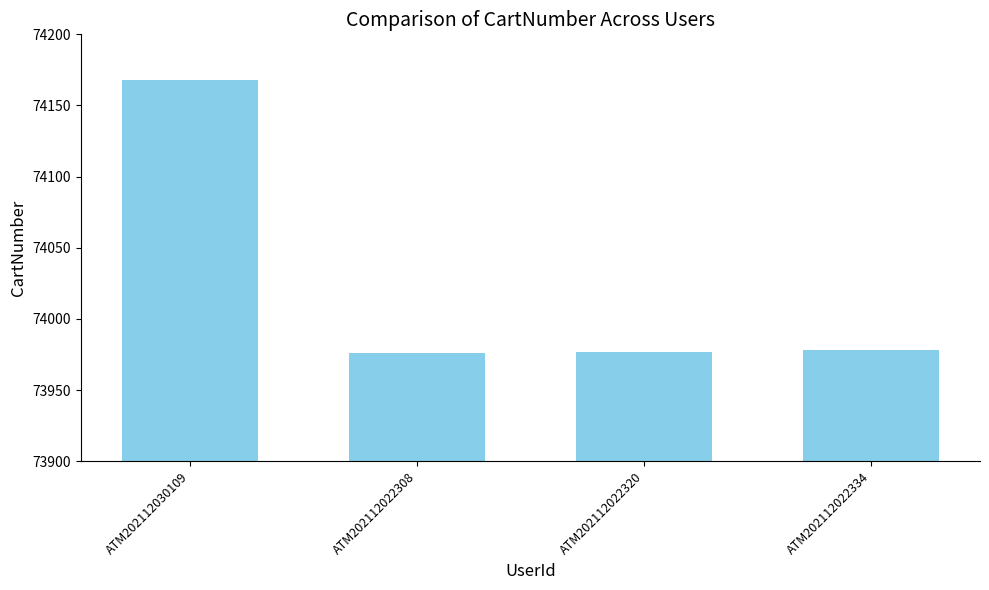

True or false: the data shows 73978 at ATM202112022334.

True